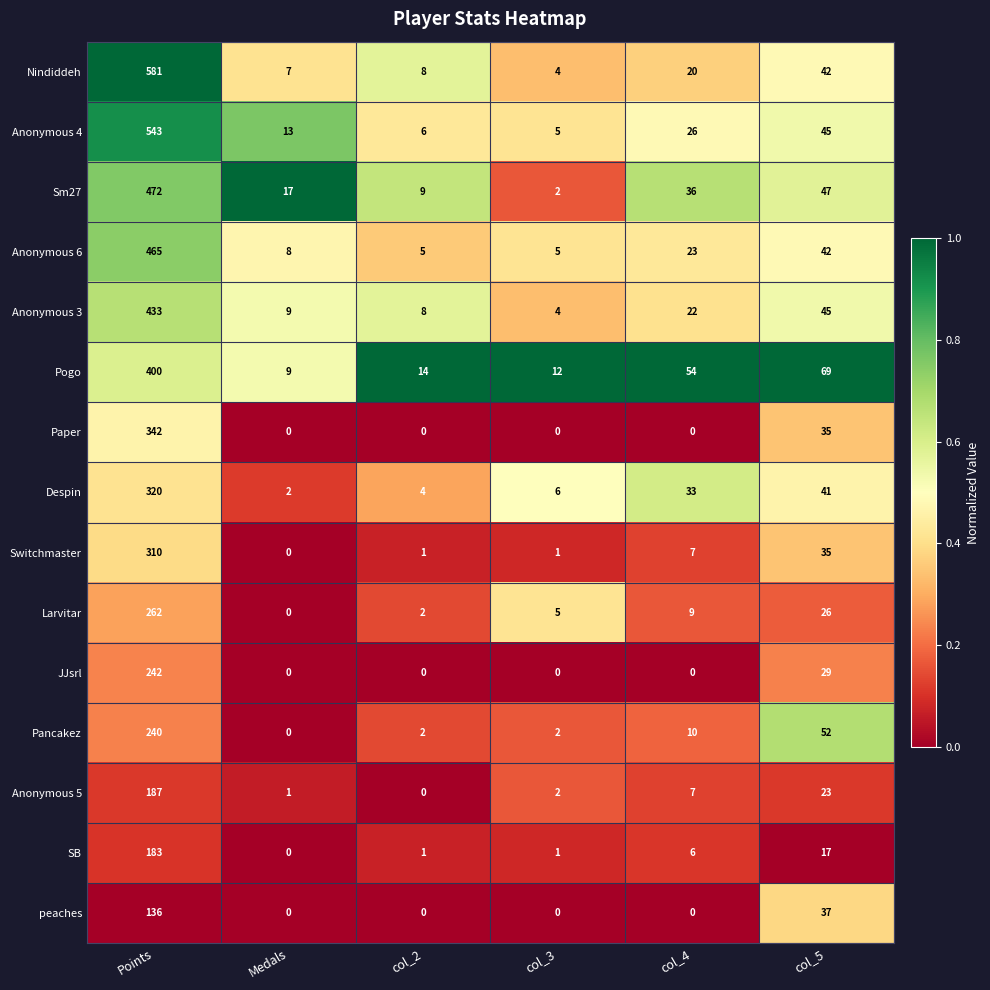

What is the highest value of the JJsrl series?

242